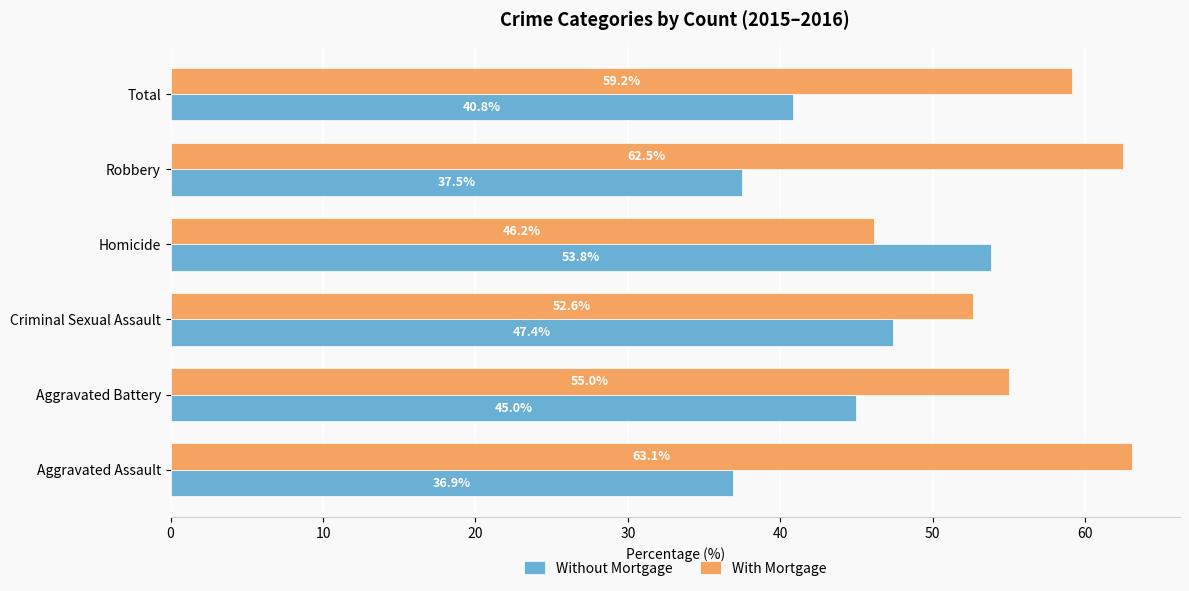

Where is With Mortgage nearest to the value 54?

Aggravated Battery